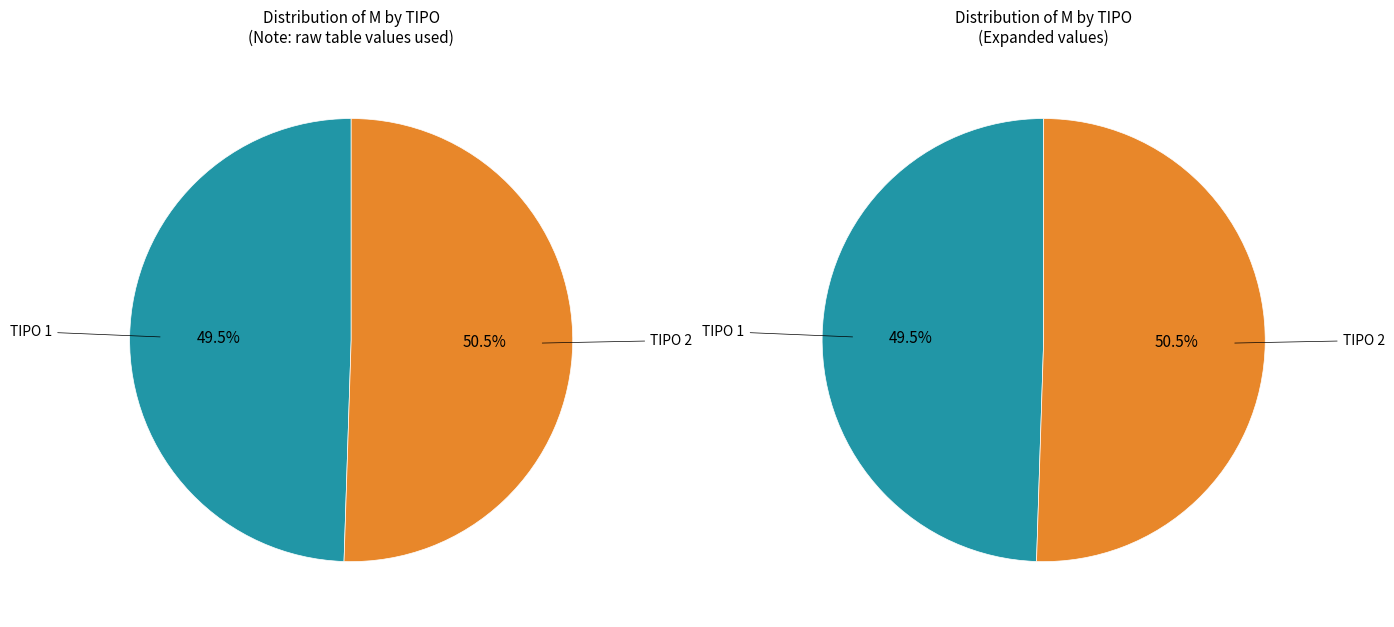

How many slices are in this pie chart?

2